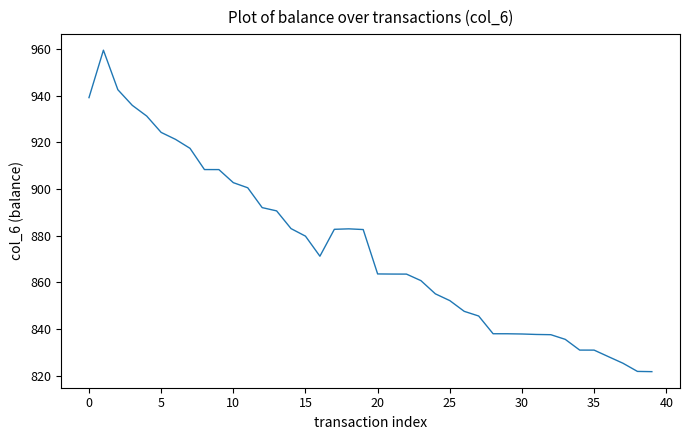

What is the greatest value displayed?

959.6